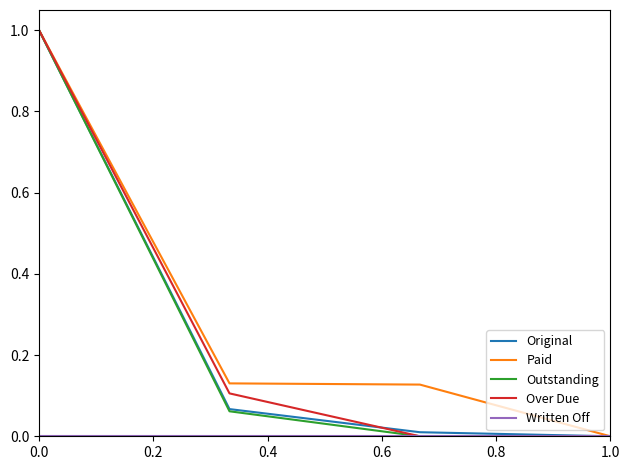

What is the highest value of the Over Due series?

1.0